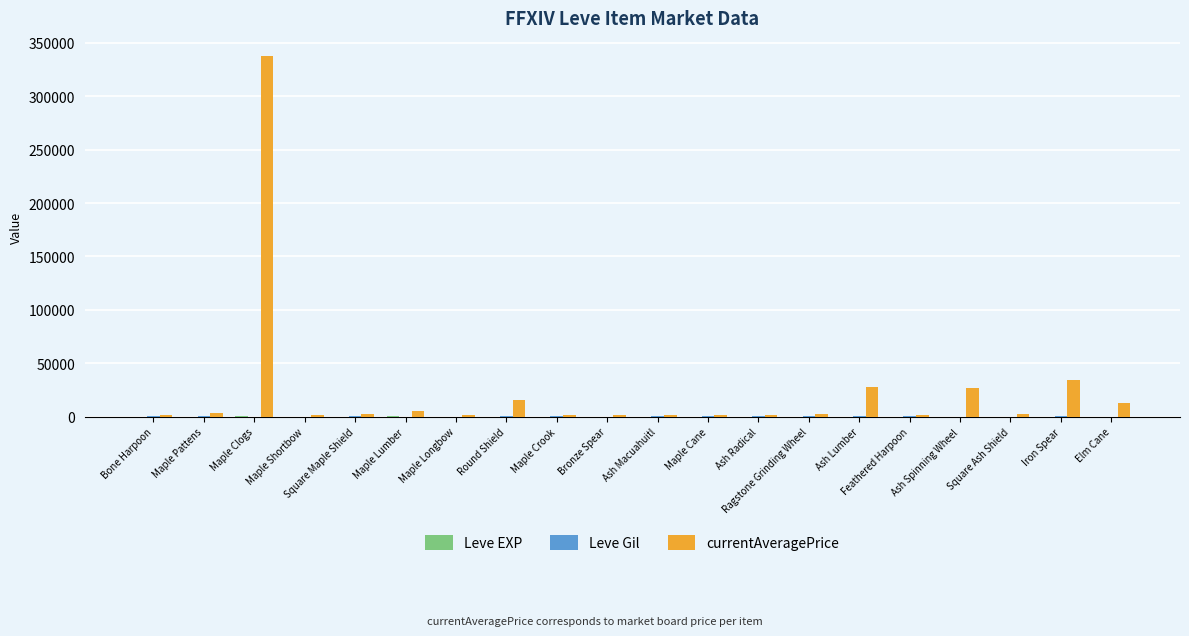

Which series has the largest range (max minus min)?

currentAveragePrice